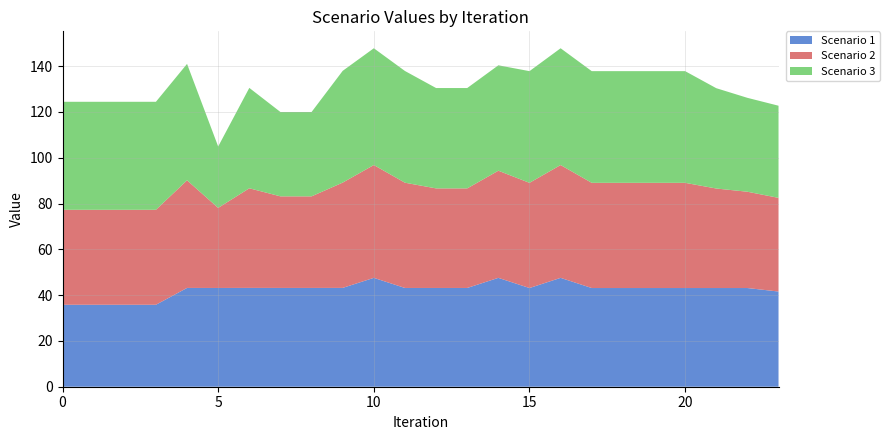

Reading left to right, extract all data points from this chart.

Scenario 1: 35.8	35.8	35.8	35.8	43.2	43.1	43.2	43.2	43.2	43.2	47.6	43.1	43.1	43.1	47.6	43.1	47.6	43.1	43.1	43.1	43.1	43.1	43.1	41.6
Scenario 2: 41.5	41.5	41.5	41.5	47.0	35.0	43.5	40.0	40.0	46.0	49.3	46.0	43.5	43.5	46.8	45.9	49.3	45.9	45.9	45.9	45.9	43.5	42.1	40.9
Scenario 3: 47.2	47.2	47.2	47.2	50.8	26.8	43.9	36.8	36.8	48.8	51.0	48.8	43.8	43.8	46.0	48.8	51.0	48.8	48.8	48.8	48.8	43.8	41.0	40.2